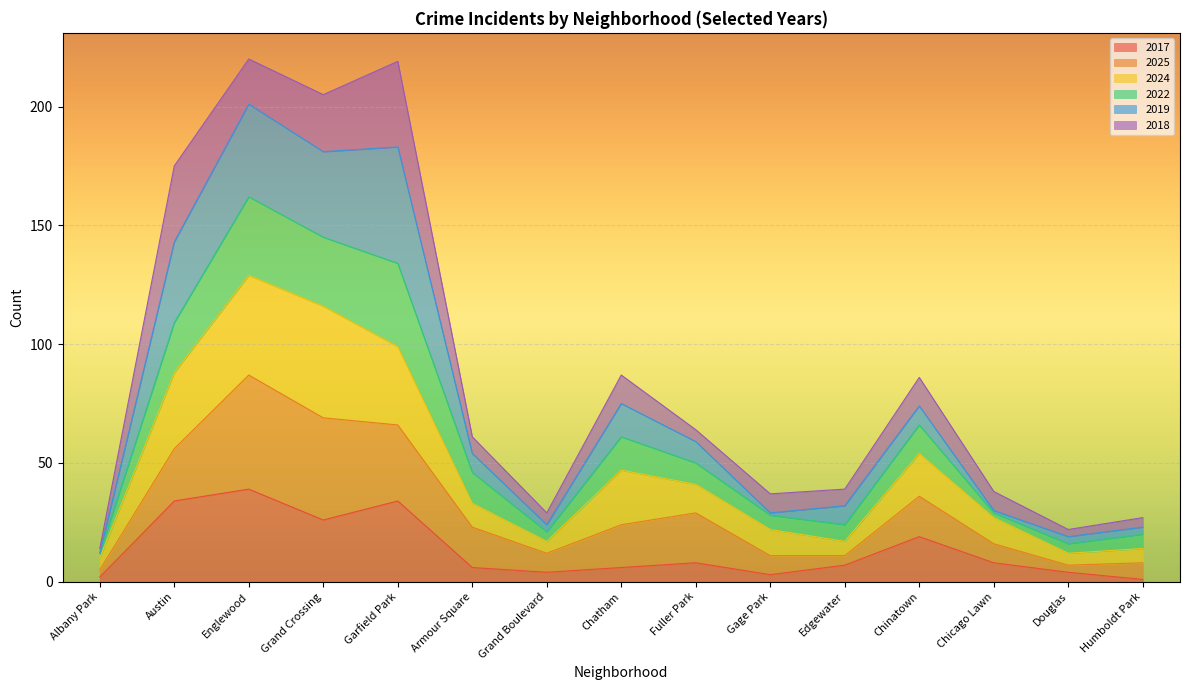

What is the greatest value displayed?

220